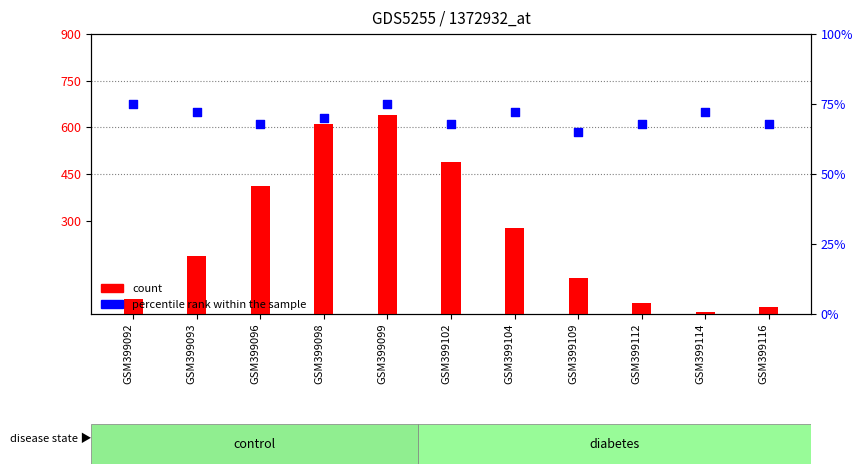

Which series contains the lowest Y value?

count